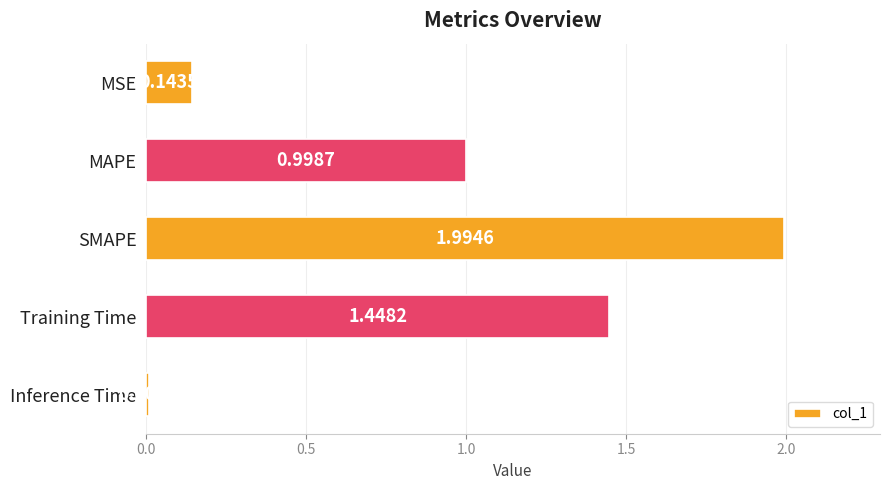

Rank the categories by value from lowest to highest.

Inference Time, MSE, MAPE, Training Time, SMAPE